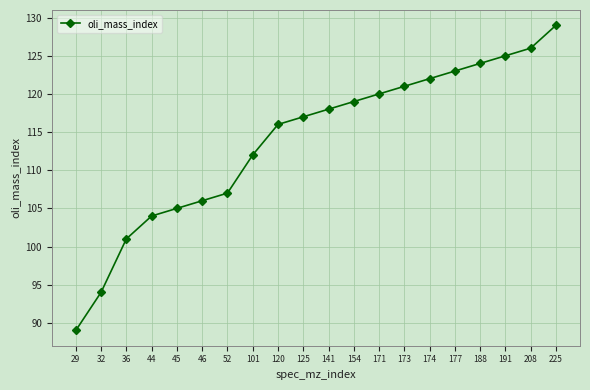

What is the change in value from 141 to 177?

+5